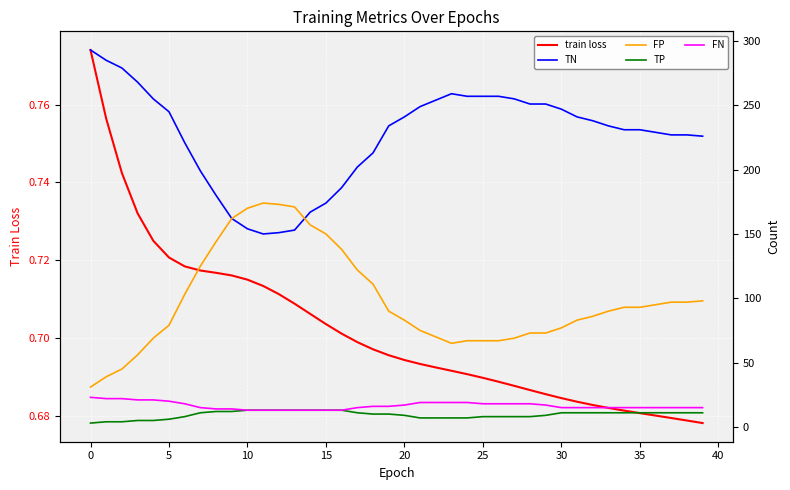

What is the maximum value shown in the chart?

293.0